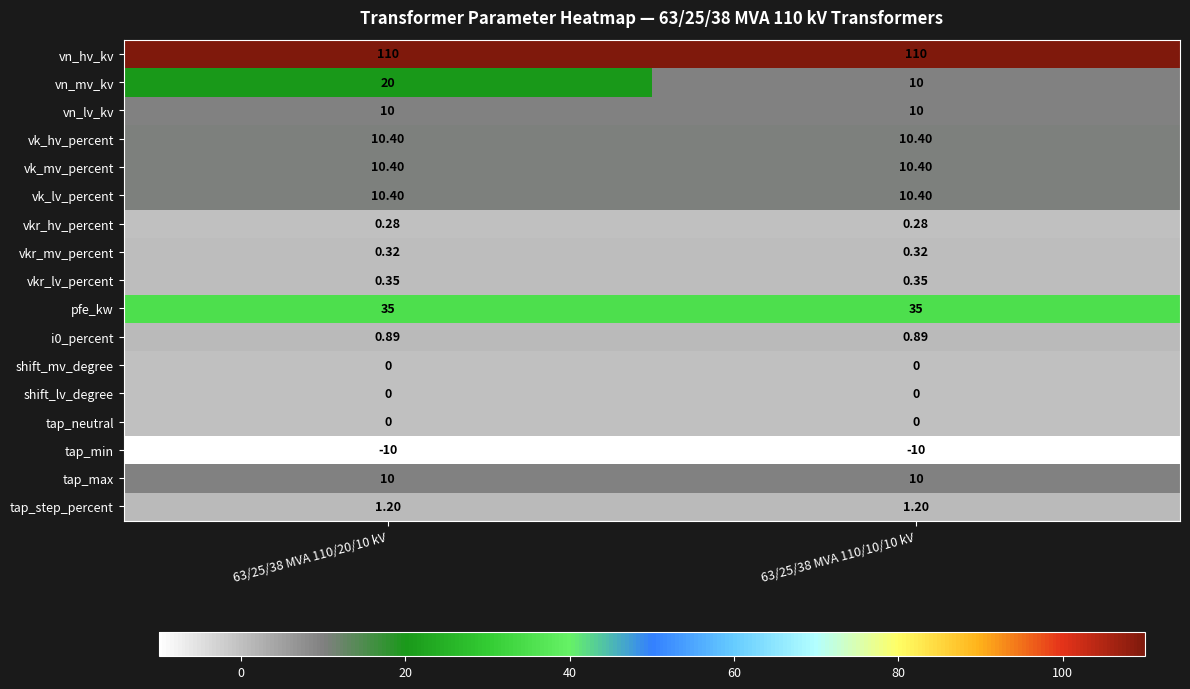

Which series changed the most between 63/25/38 MVA 110/20/10 kV and 63/25/38 MVA 110/10/10 kV?

vn_mv_kv